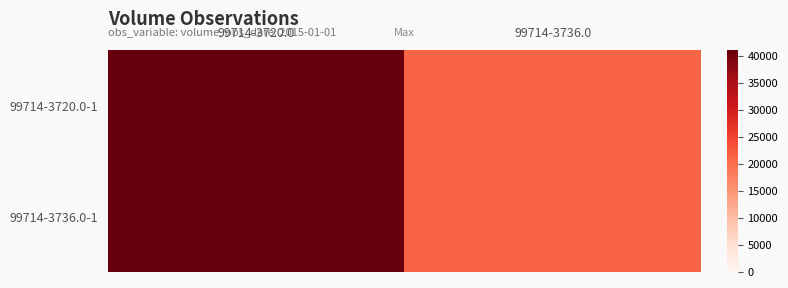

What is the total value across all series at 99714-3720.0?

82346